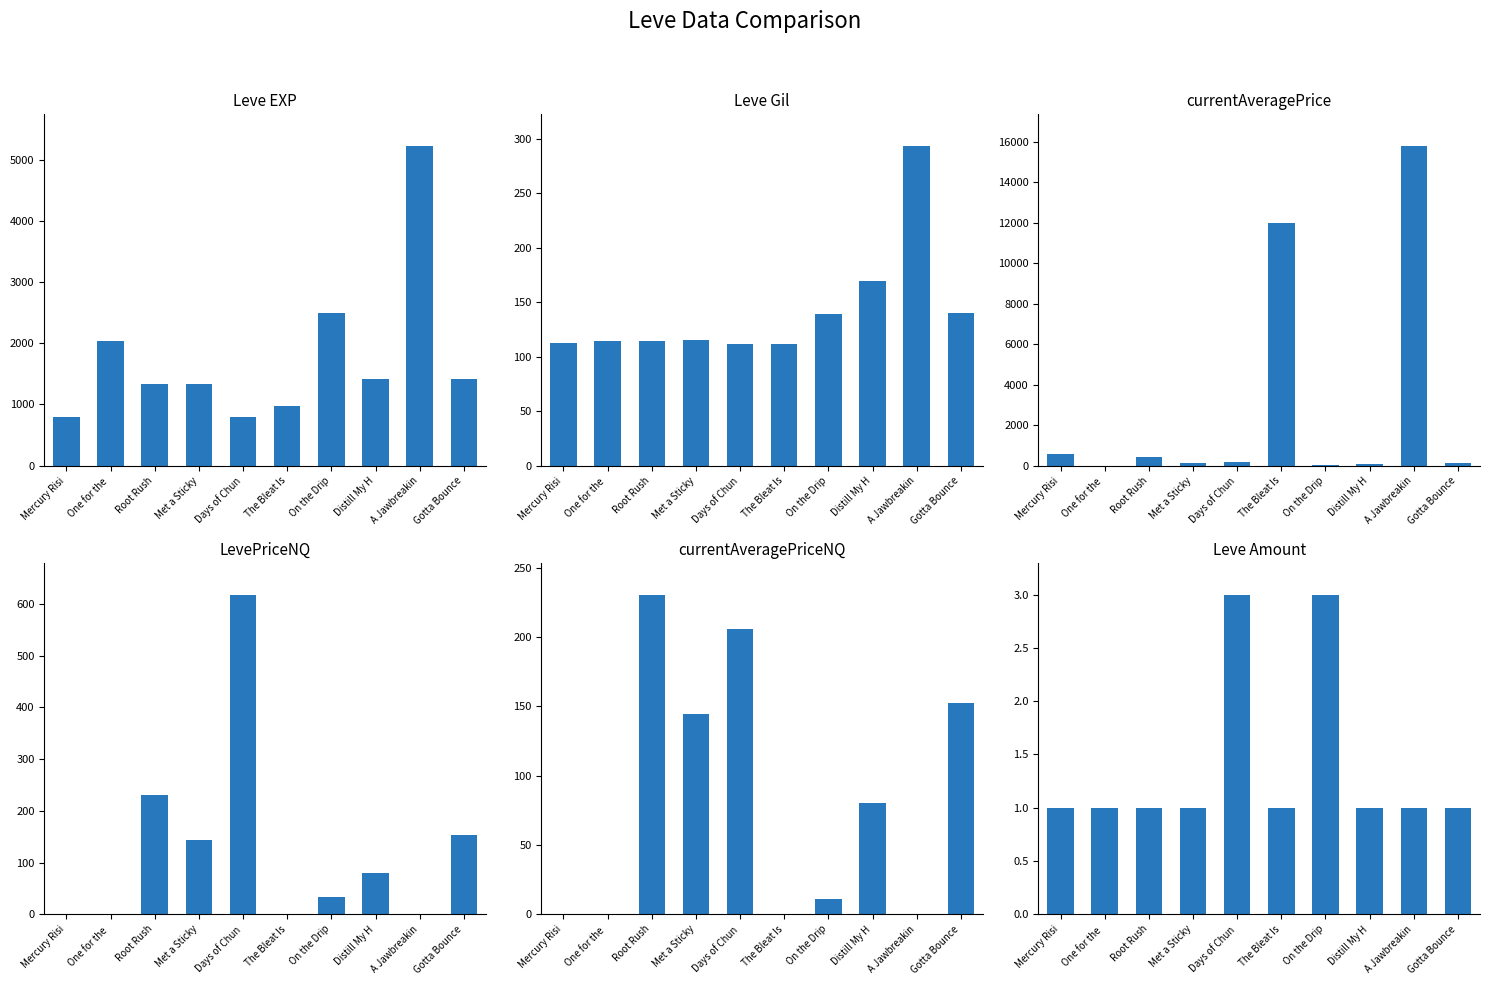

Is the value of currentAveragePrice at Root Rush greater than the value of LevePriceNQ at Root Rush?

Yes